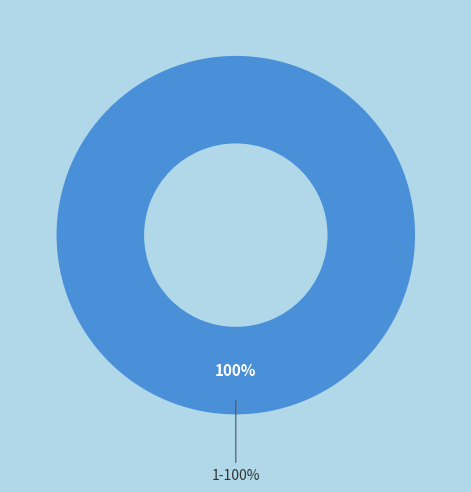

To the nearest percent, what portion does 1 represent?

100%